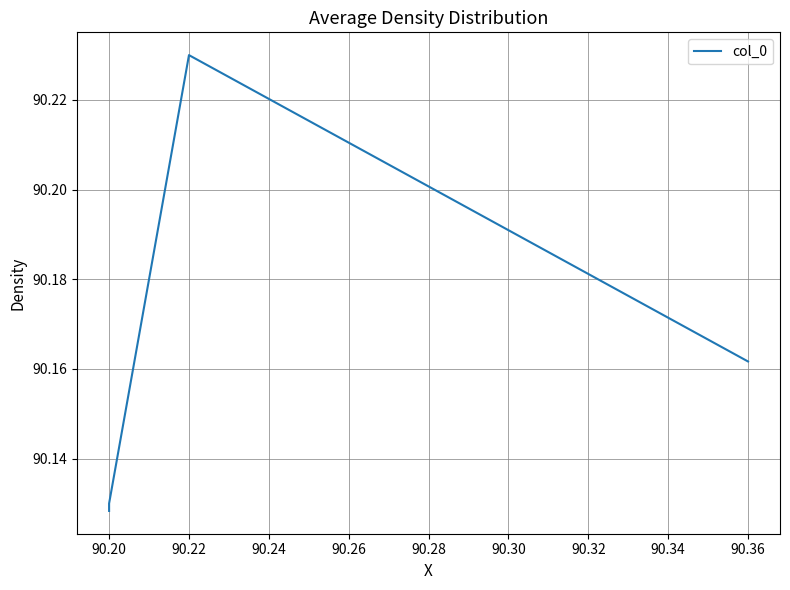

What is the maximum value shown in the chart?

90.2